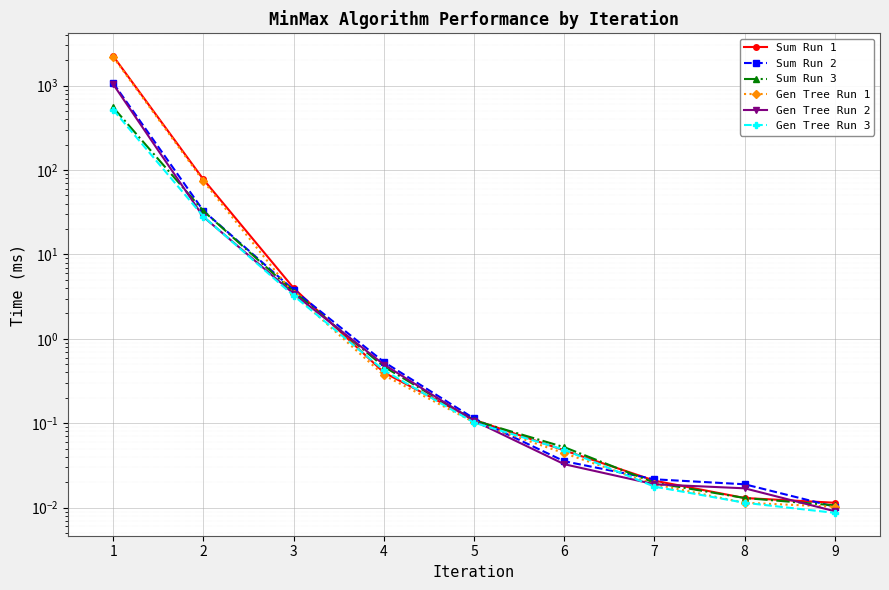

What is the difference between the Gen Tree Run 1 values at 5 and 8?

0.1